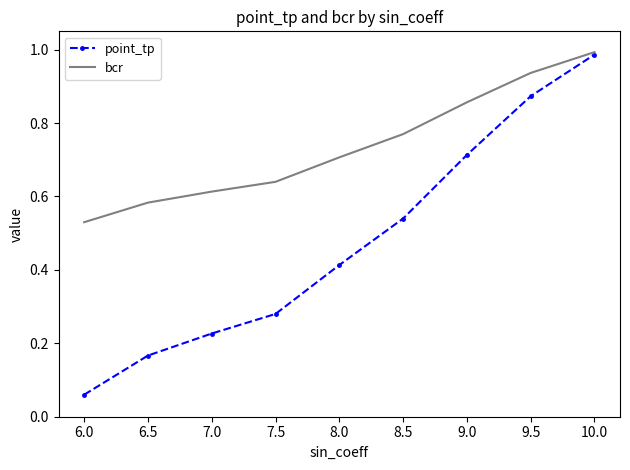

Which series has the largest range (max minus min)?

point_tp